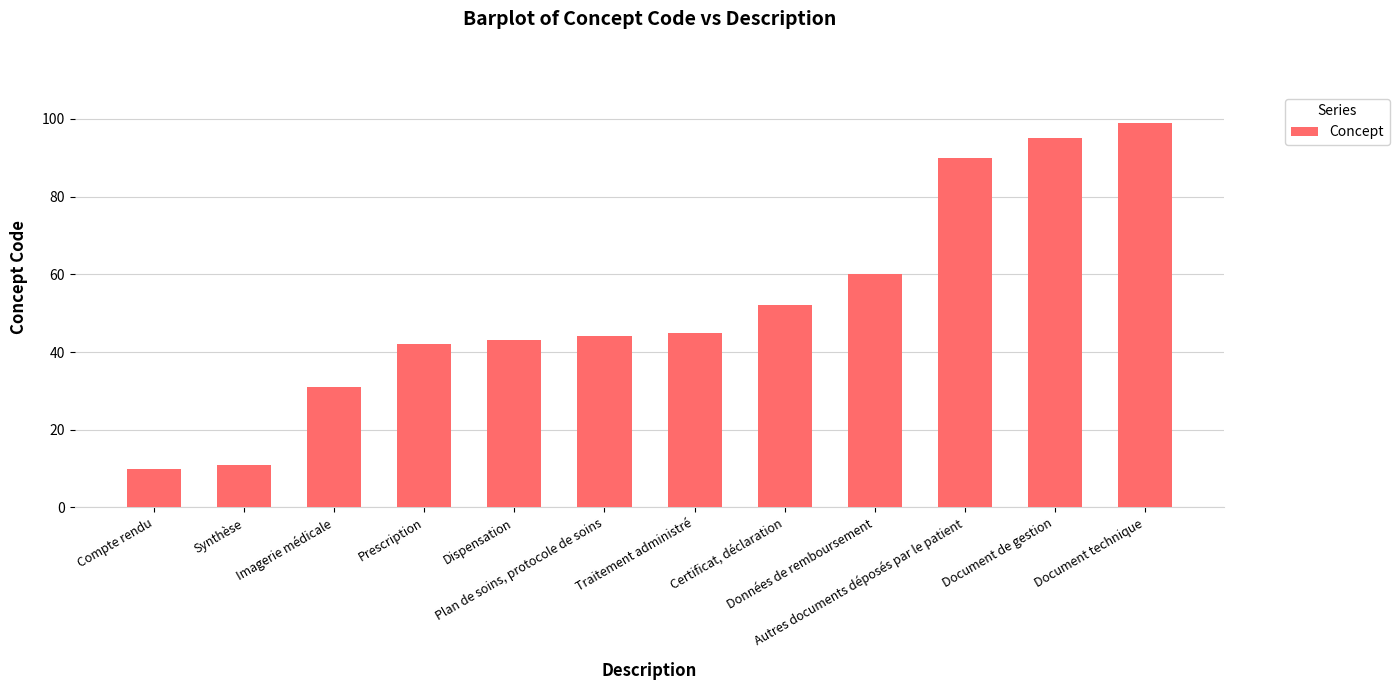

The chart shows a value of 4 at Synthèse. True or false?

False